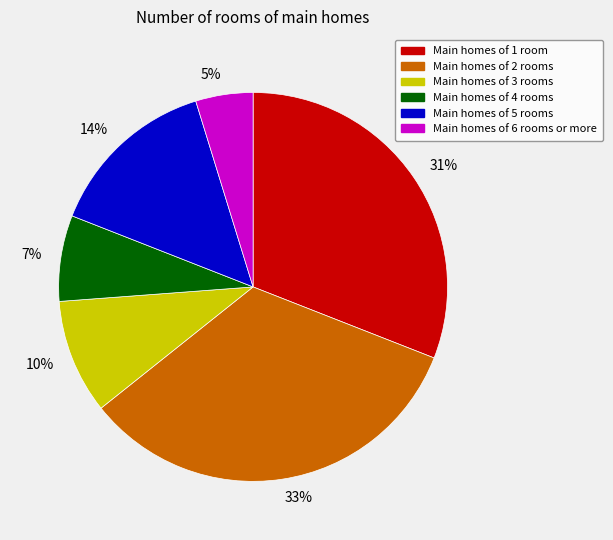

Do 33% and 31% together represent more than half of the pie?

Yes